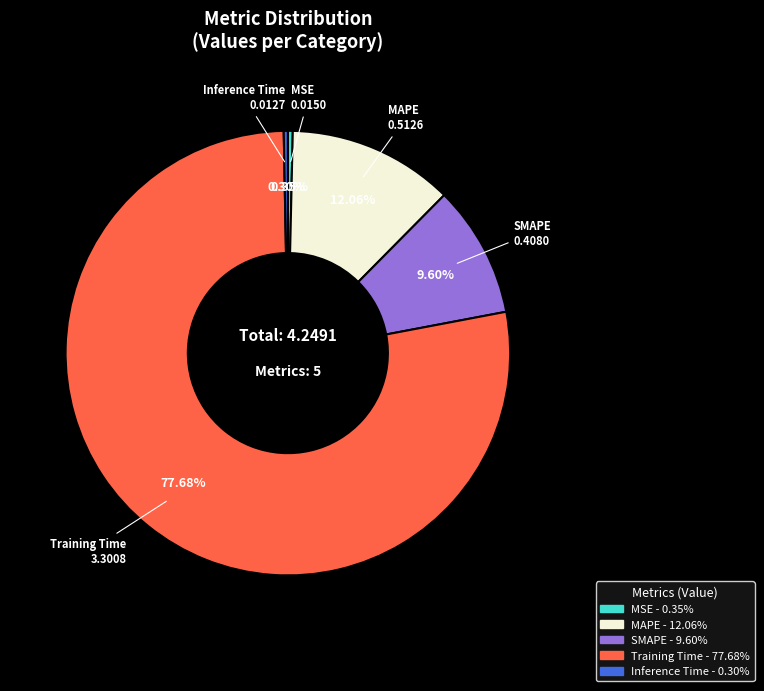

What percentage is the MAPE slice, to the nearest percent?

12%